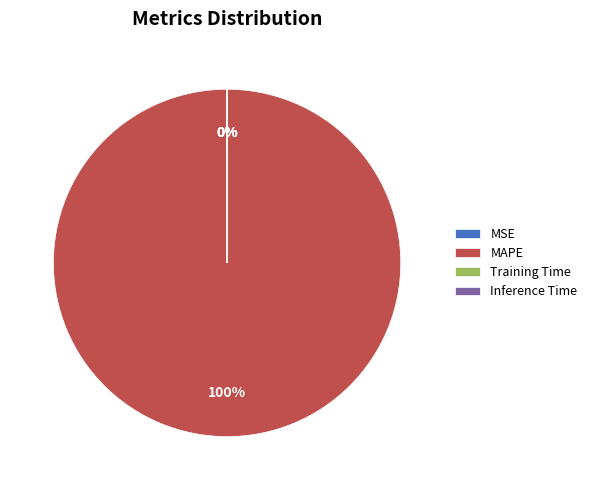

Does any single category account for the majority?

Yes